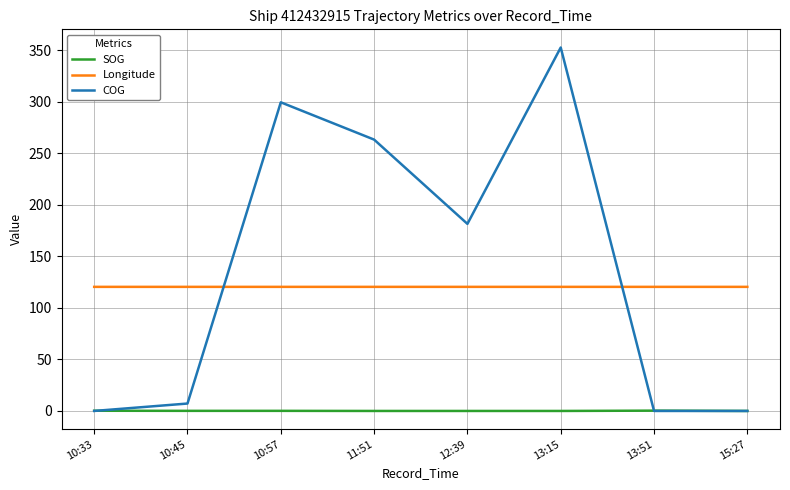

What are all the series names shown in the legend?

SOG, Longitude, COG